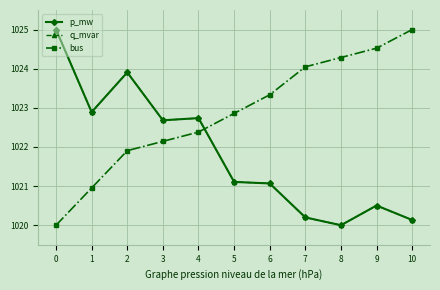

Which series has the largest total across all categories?

bus